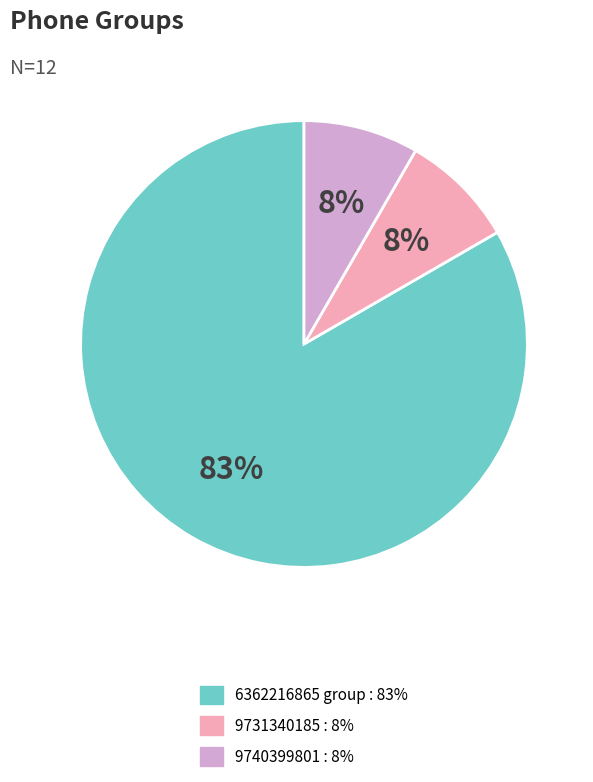

To the nearest percent, what is the average slice percentage?

33%